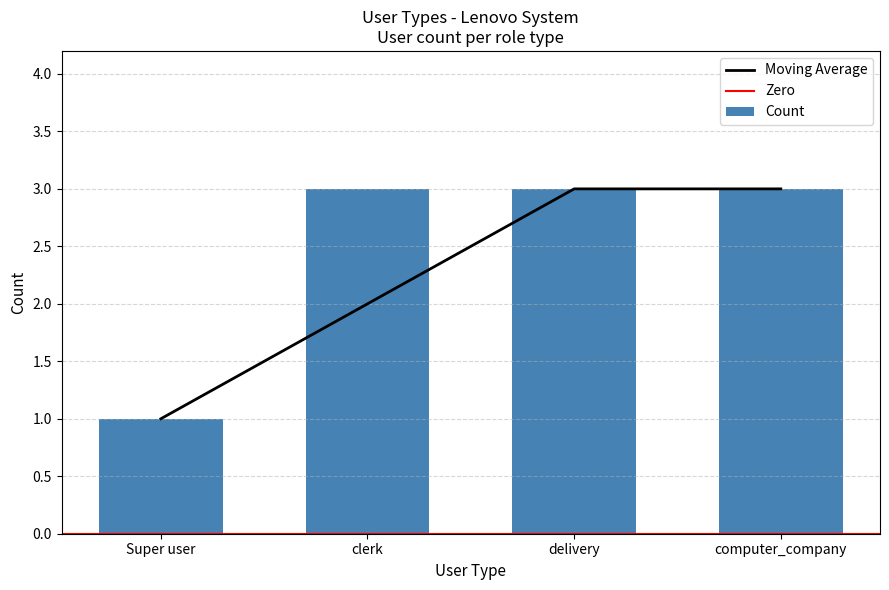

The value at computer_company is 3. True or false?

True